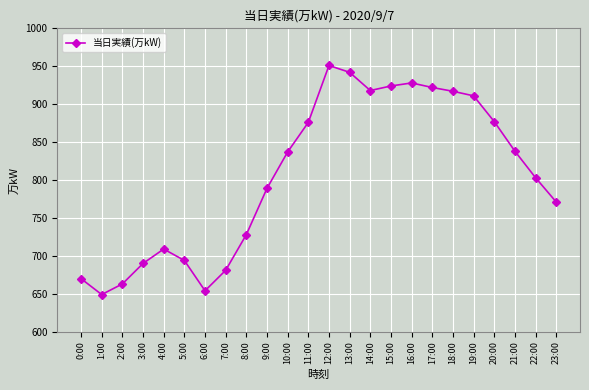

At which category does the chart reach its peak across all series?

12:00